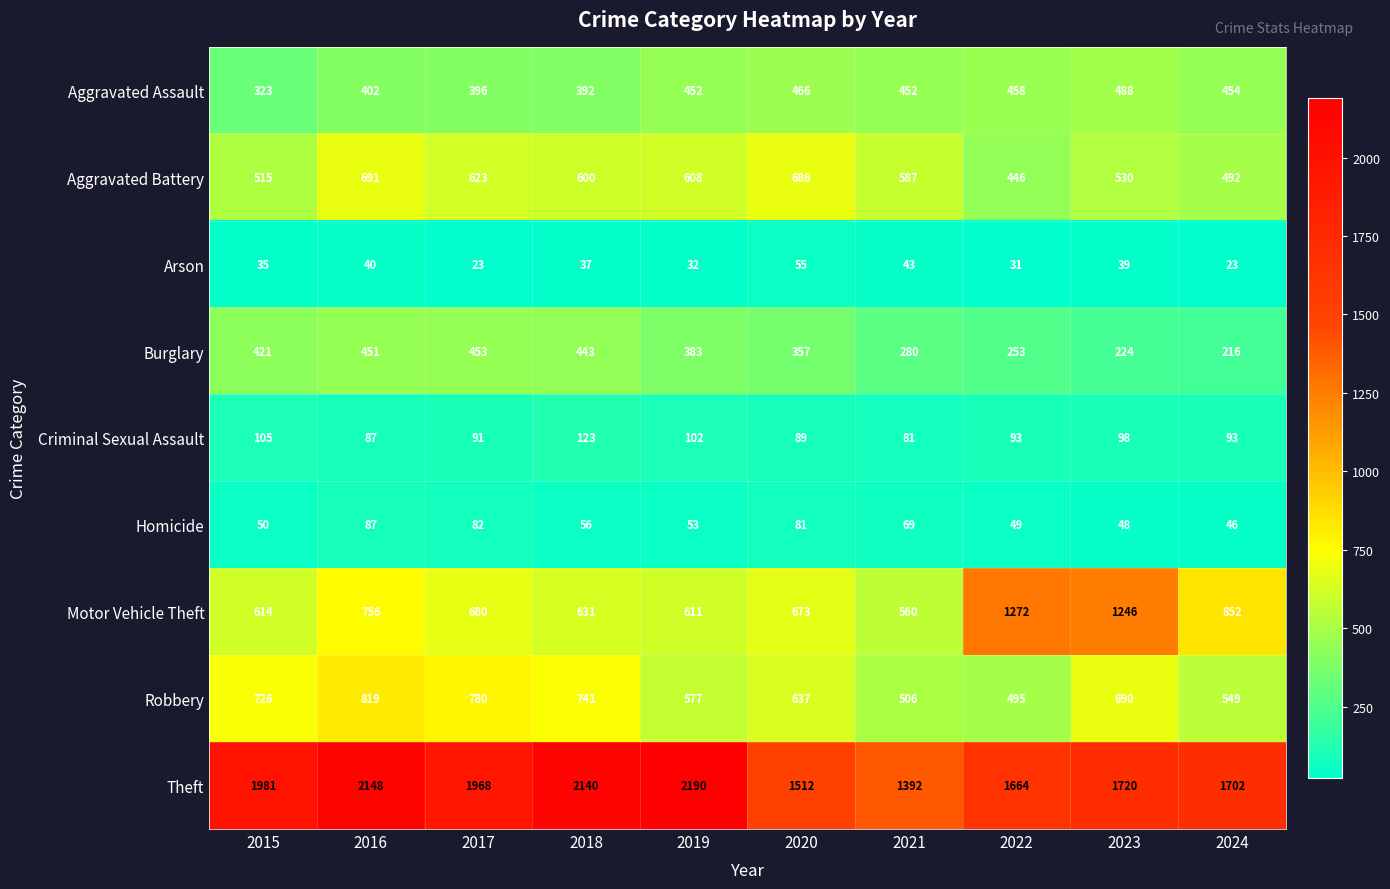

At how many categories does at least one series exceed 763?

10